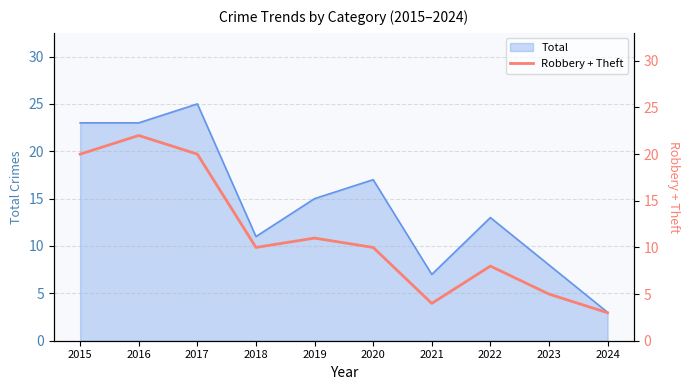

The value of Total at 2016 is 5. True or false?

False